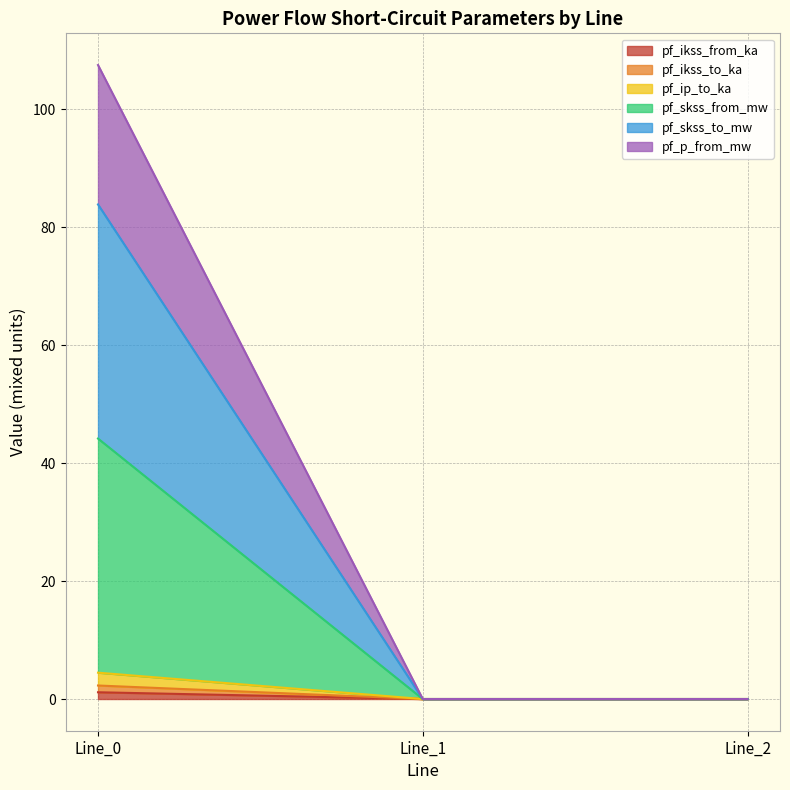

Does the chart have visible grid lines?

Yes